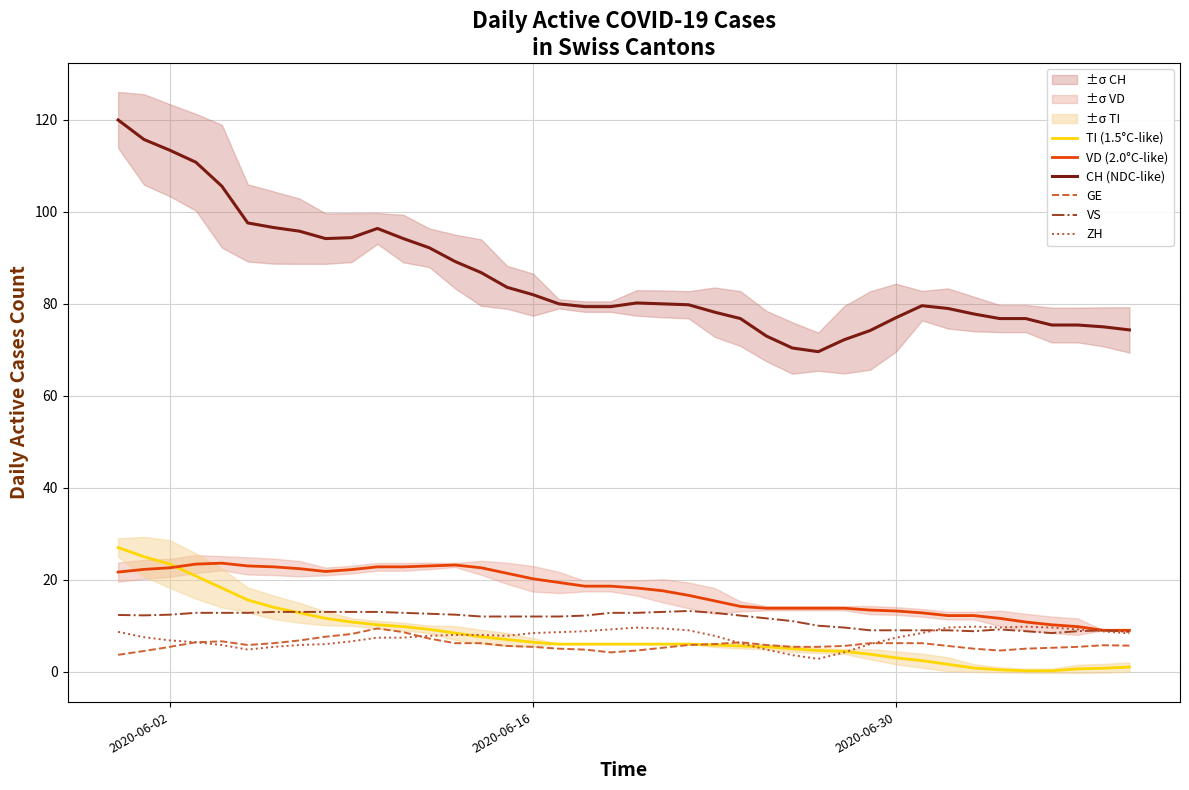

What is the value of the VS point at the 20th from the left?

12.8